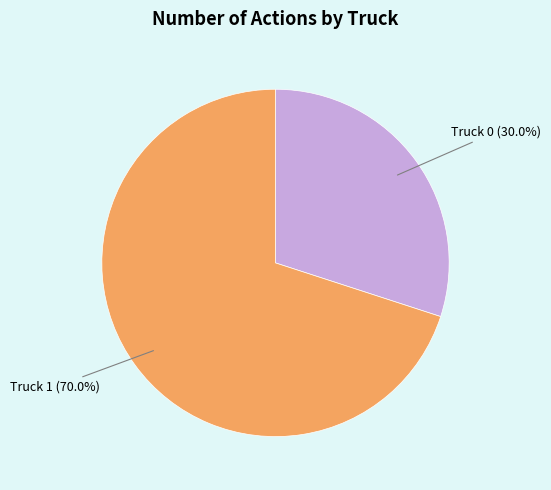

Which slice is the smallest?

Truck 0